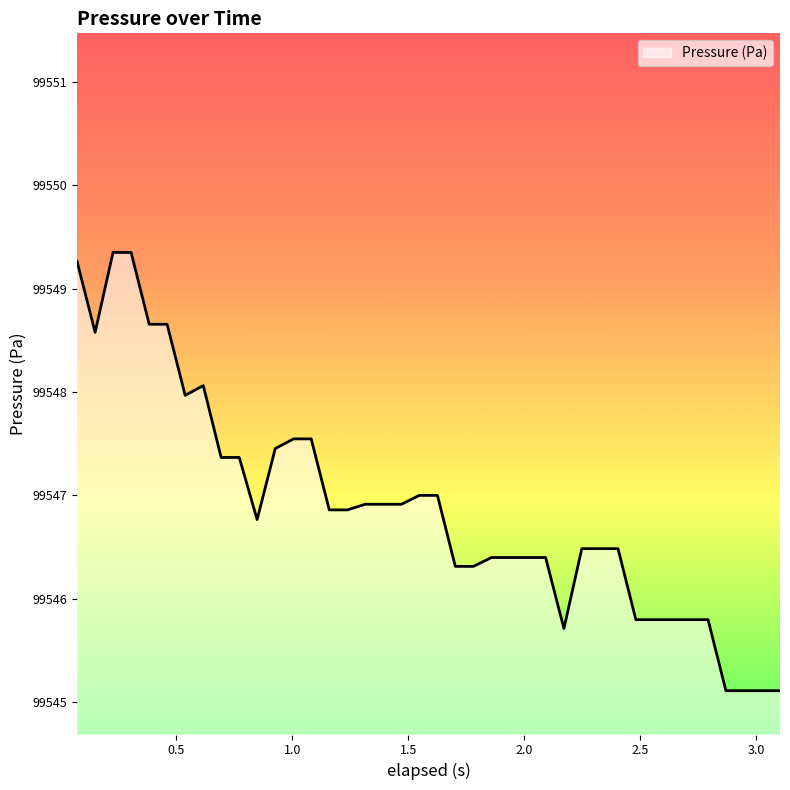

What is the difference between the second highest and second lowest values?

4.2